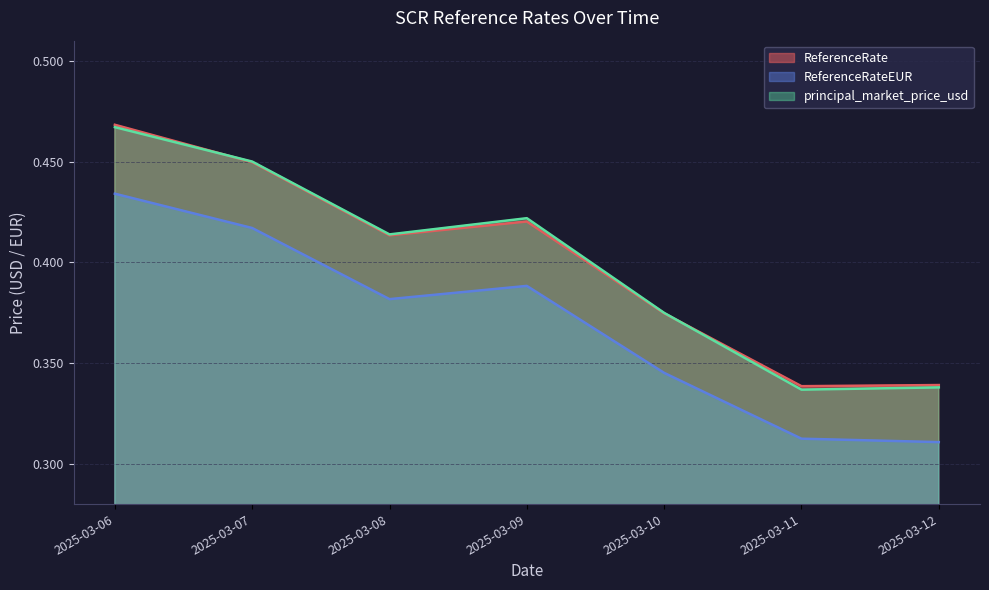

Does the chart display data point markers on the line(s)?

No